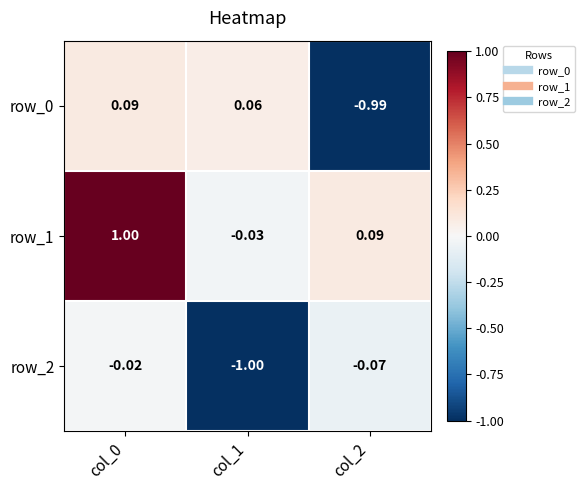

Is the value of row_0 at col_0 greater than the value of row_1 at col_0?

No